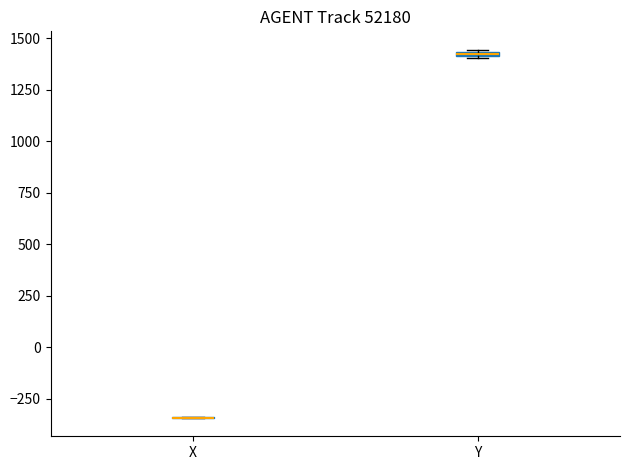

Where is the upper edge of the box for Y on the y-axis? The values are not printed on the chart, so give them approximately, as read against the axis.

1450